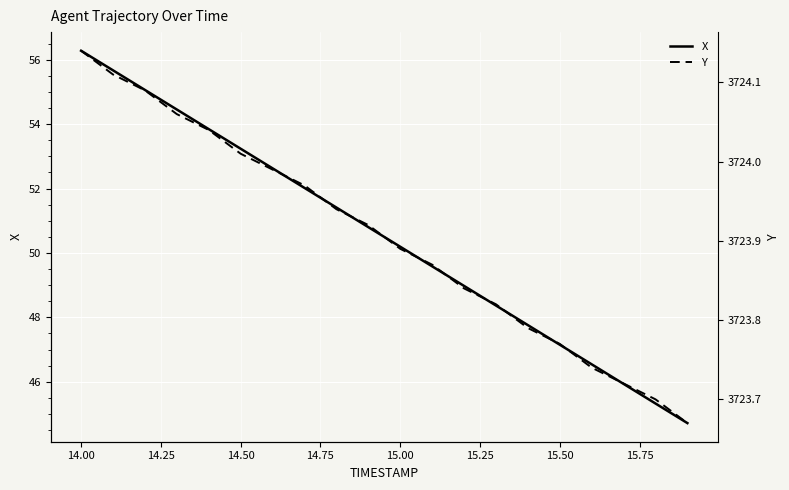

Which category has the highest value in the X series?

14.00